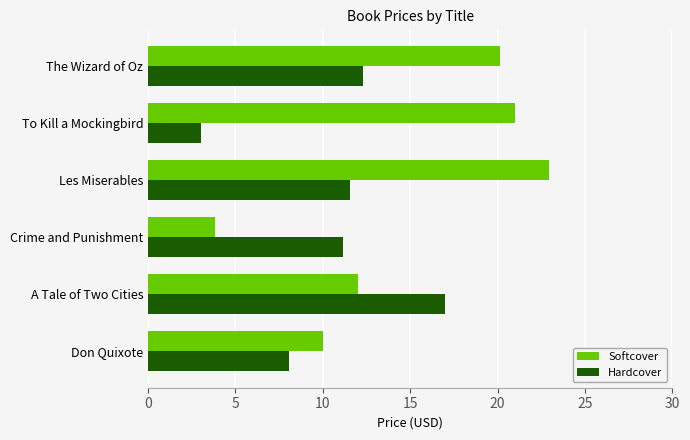

What are all the series names shown in the legend?

Softcover, Hardcover